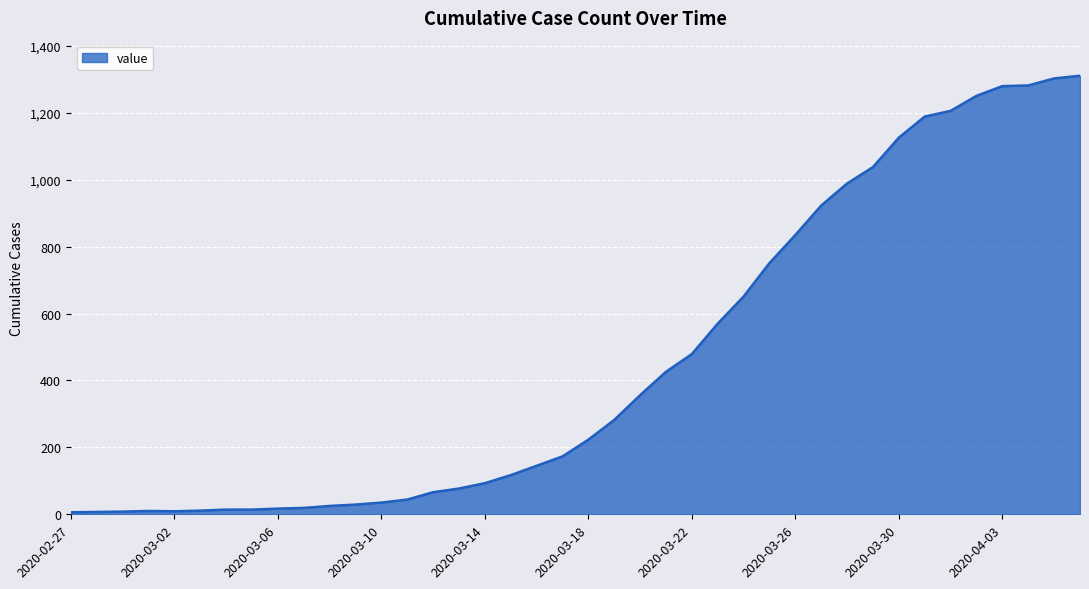

What is the greatest value displayed?

1311